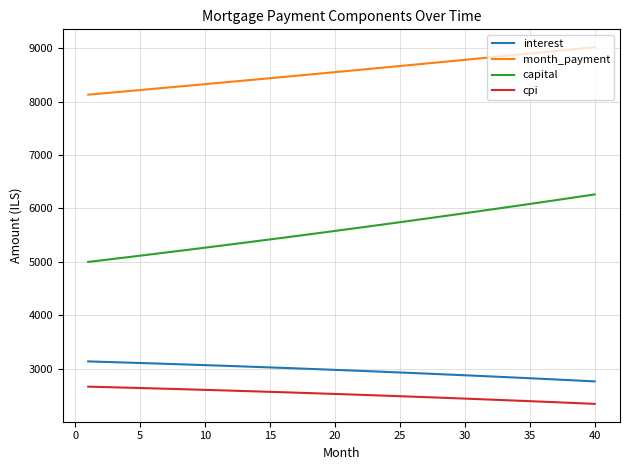

List the series in order of their peak value, lowest first.

cpi, interest, capital, month_payment